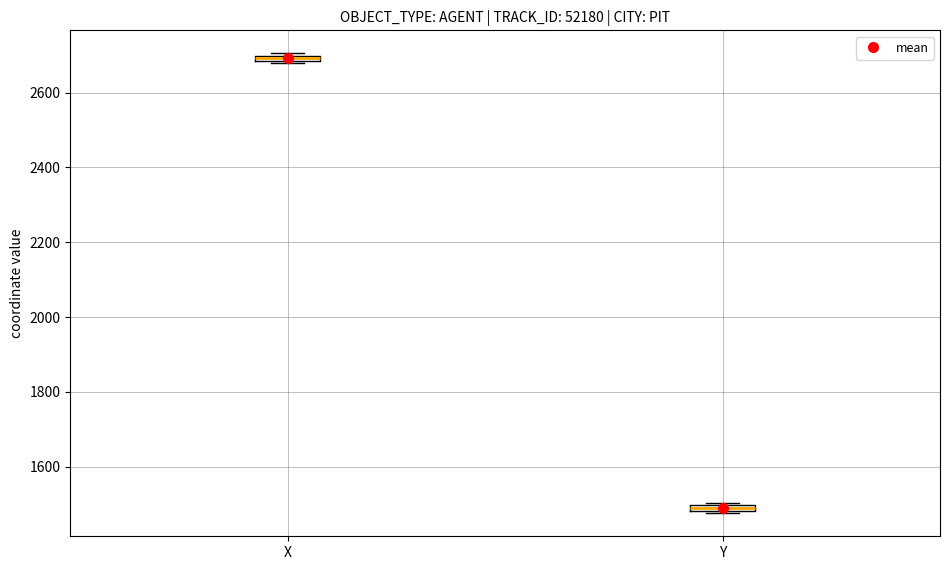

Which box has the highest median line?

X